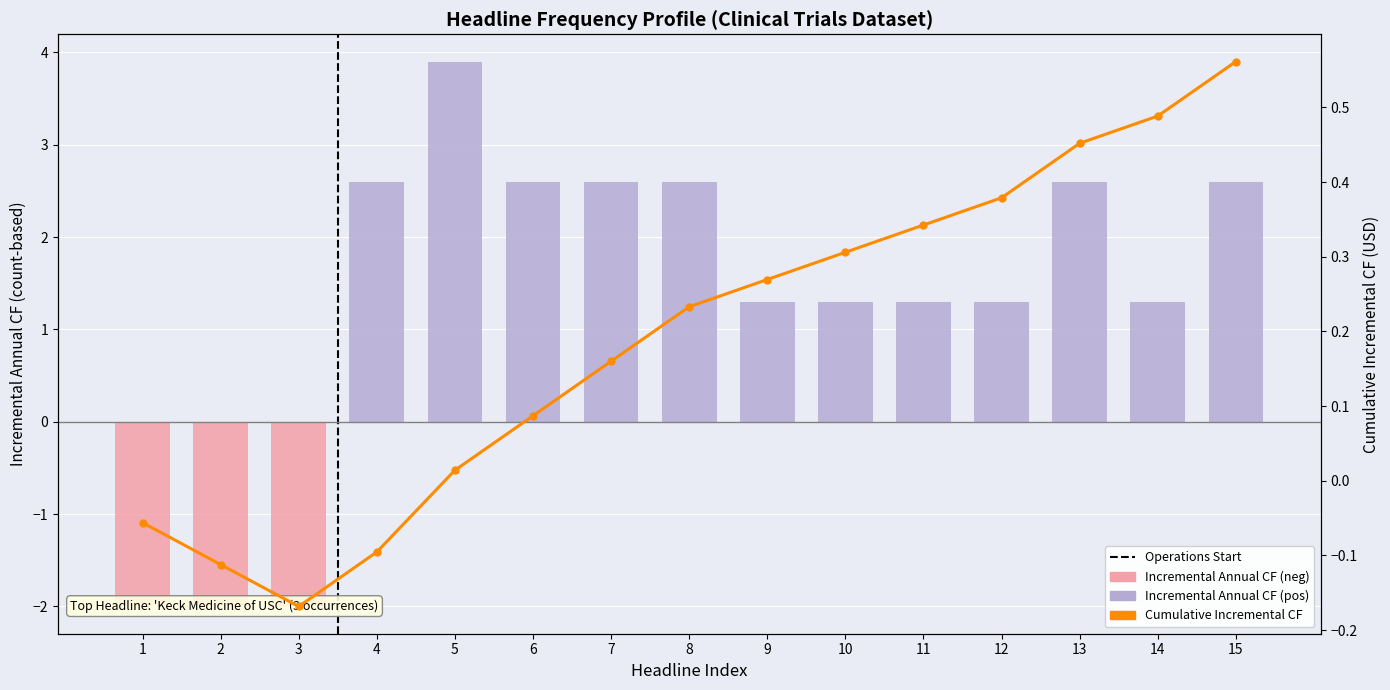

Are the bars horizontal?

No